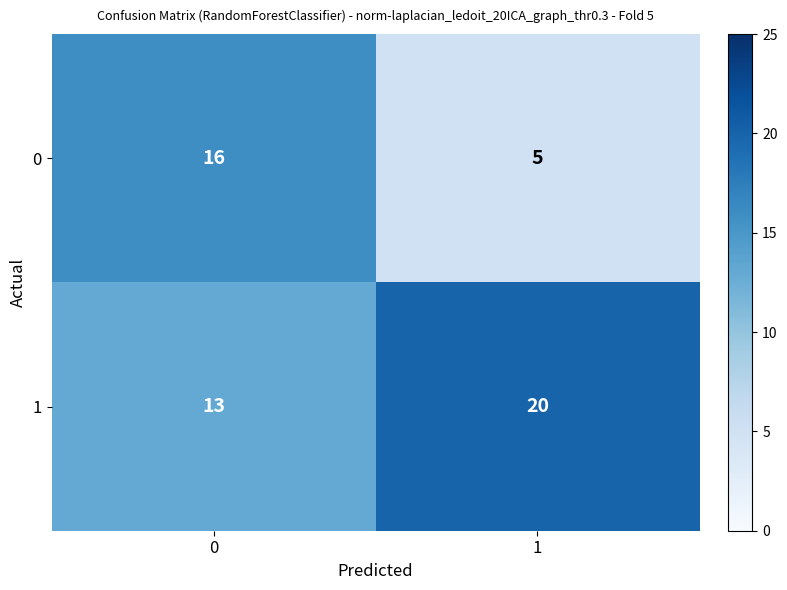

What is the spread (max minus min) of values at 0?

3